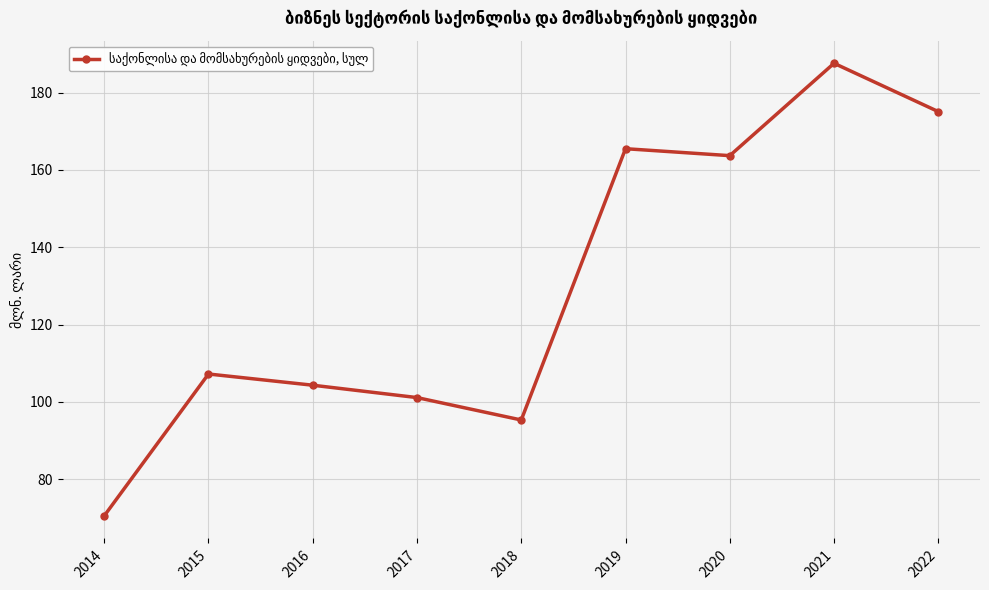

Rank the categories by value from highest to lowest.

2021, 2022, 2019, 2020, 2015, 2016, 2017, 2018, 2014